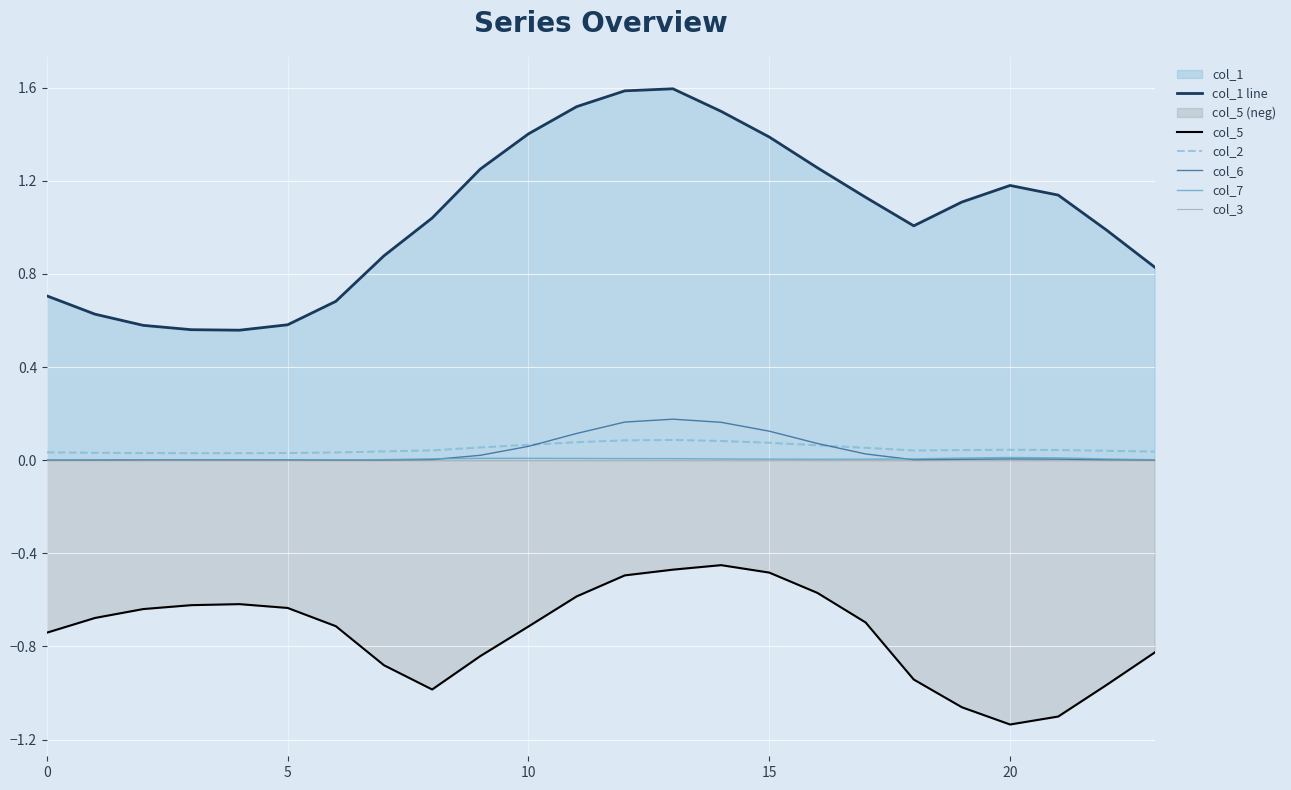

True or false: col_7 and col_2 intersect in this chart.

False